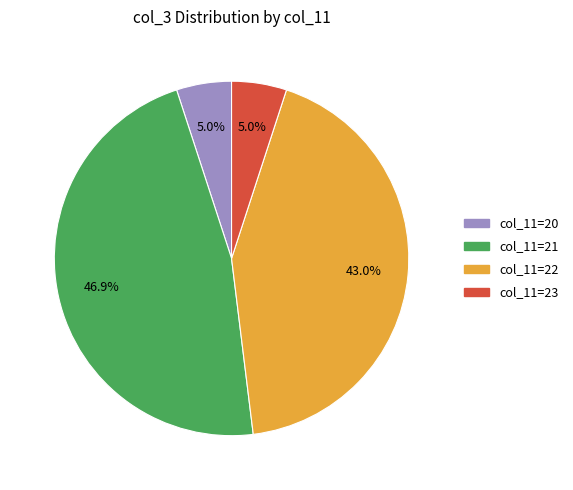

Is there a majority slice in this chart?

No